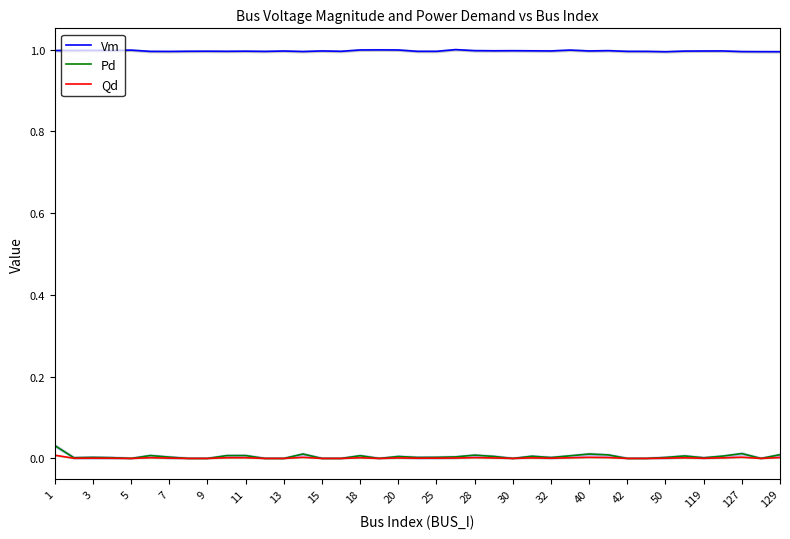

True or false: Pd and Vm cross at least once.

False